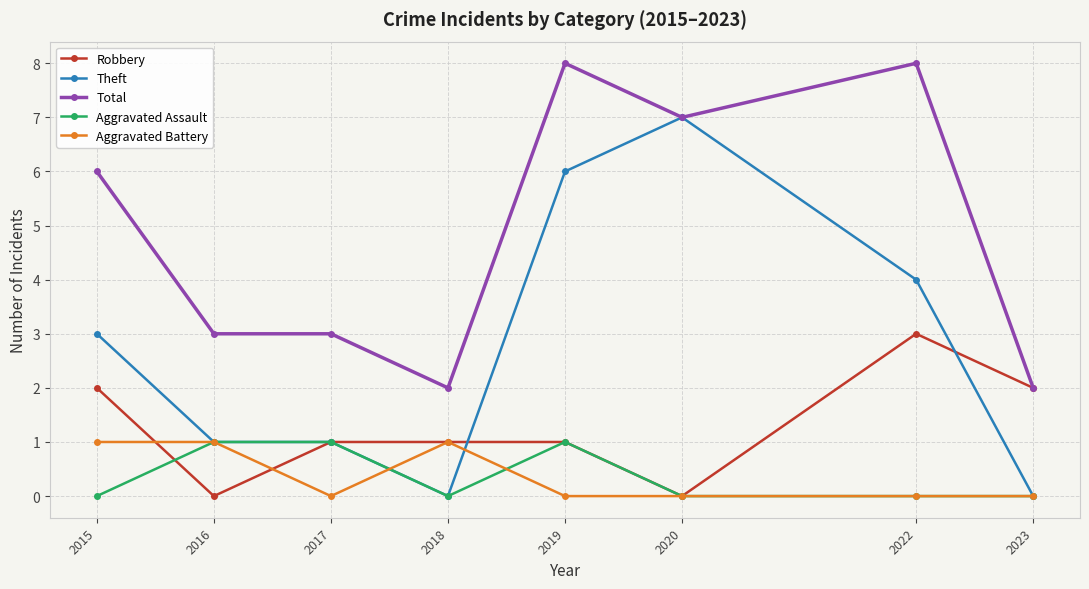

What is the difference between the maximum and minimum values in the Aggravated Battery series?

1